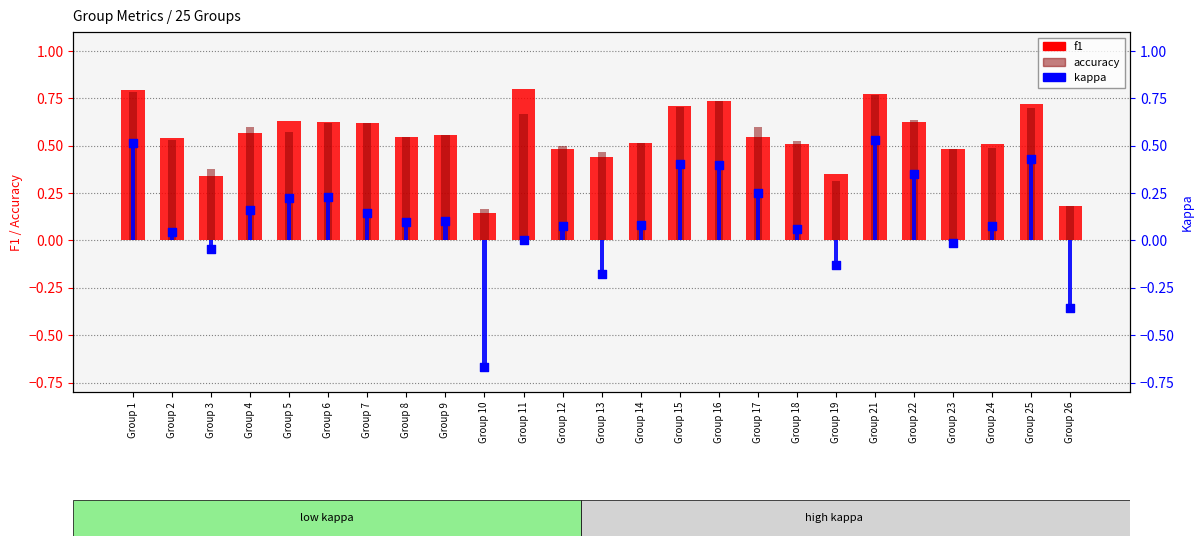

Which series contains the lowest Y value?

kappa